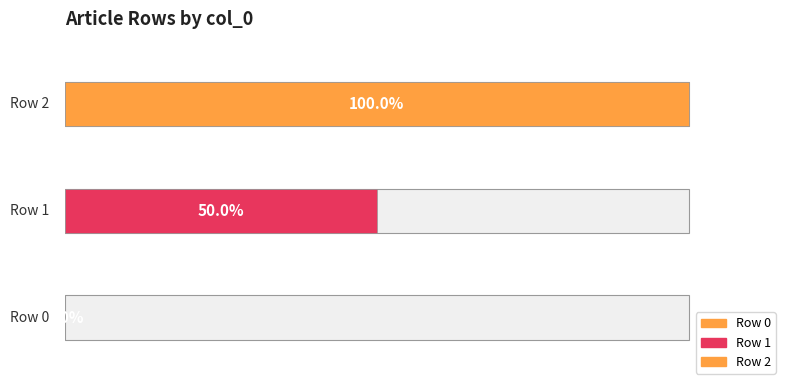

List the labels in order of value, largest first.

Row 2, Row 1, Row 0